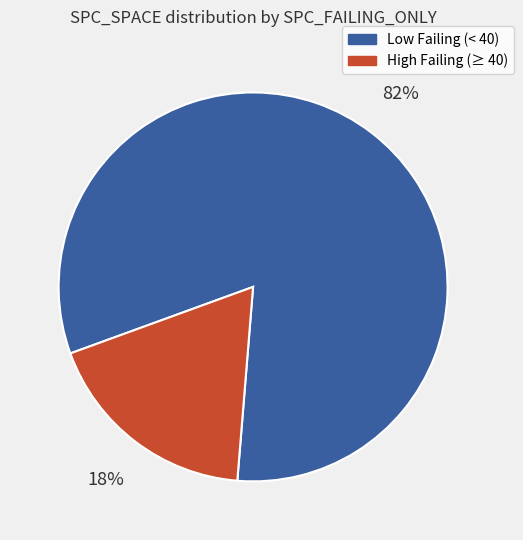

Does any single category account for the majority?

Yes